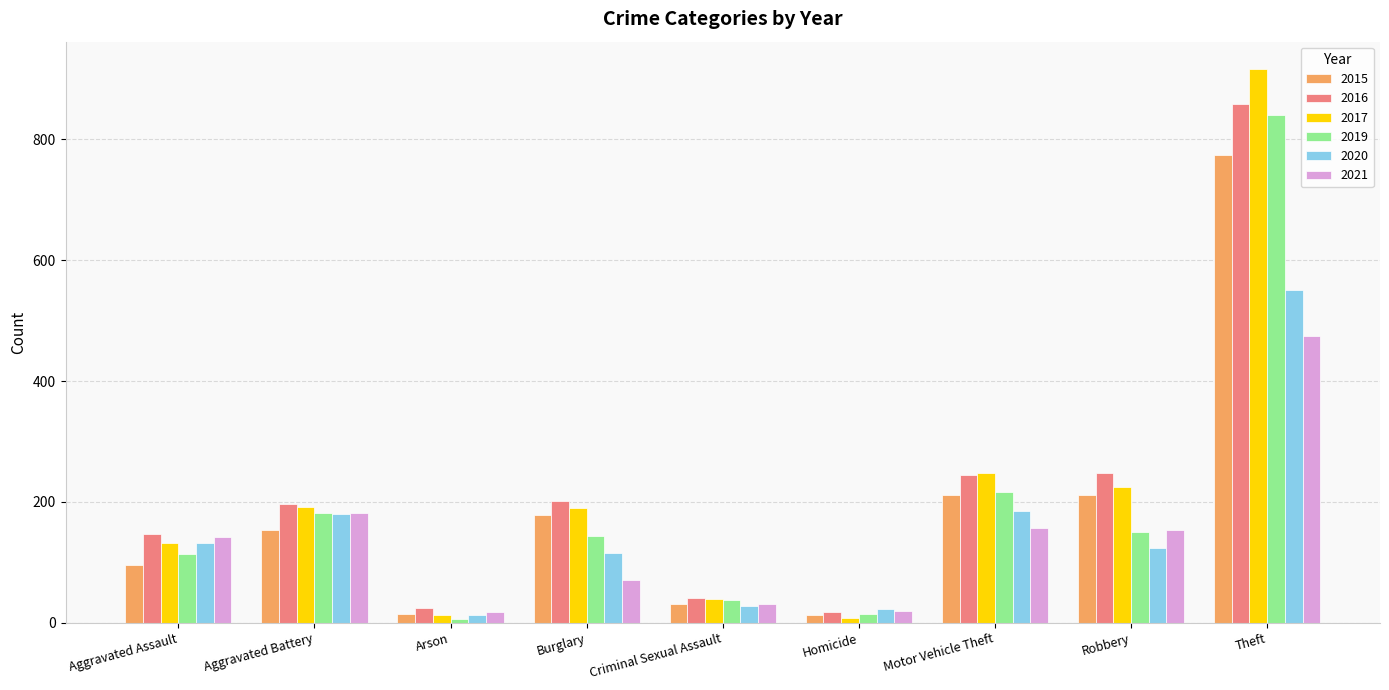

Is it true that 2016 equals 247 at Robbery?

True